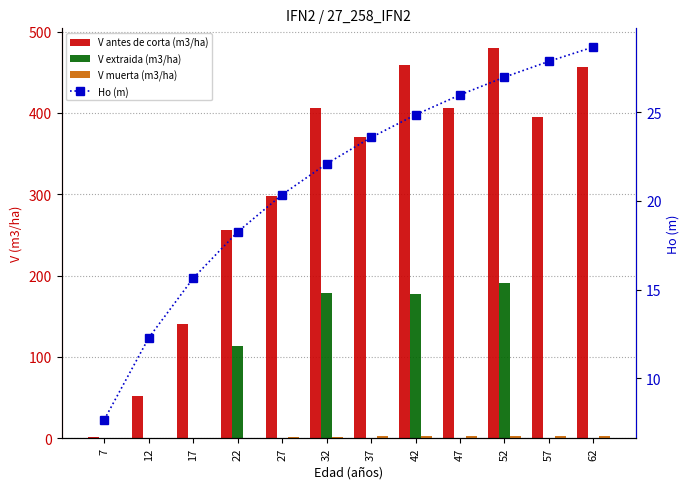

What is the value of the V antes de corta (m3/ha) bar at the 4th from the left?

255.5